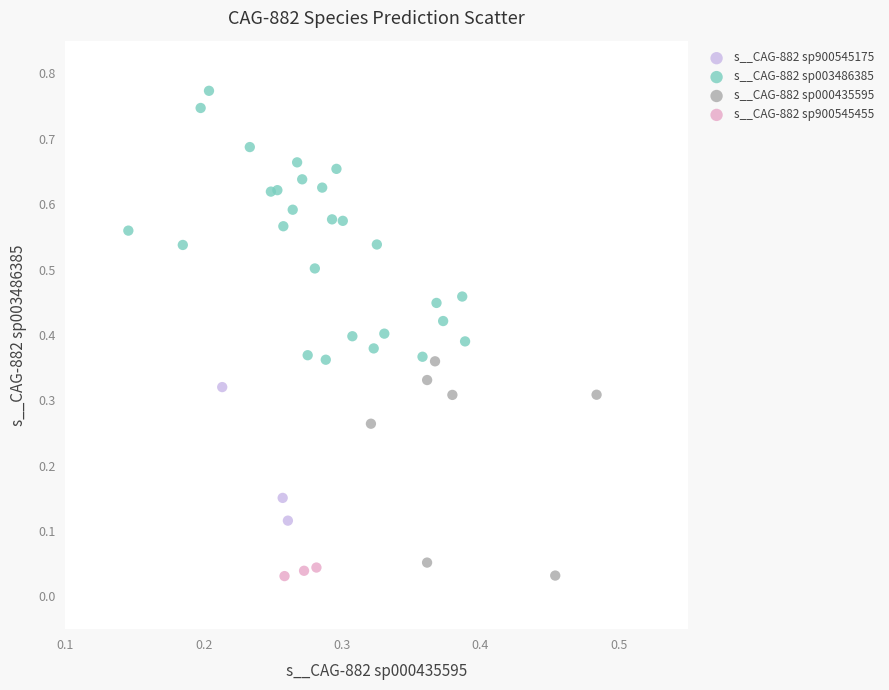

Which series contains the highest Y value?

s__CAG-882 sp003486385